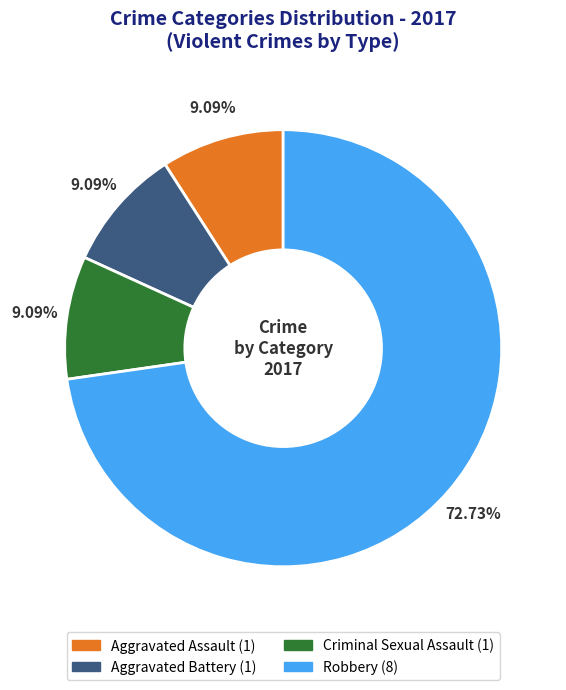

Which has a higher value, Robbery (8) or Aggravated Assault (1)?

Robbery (8)